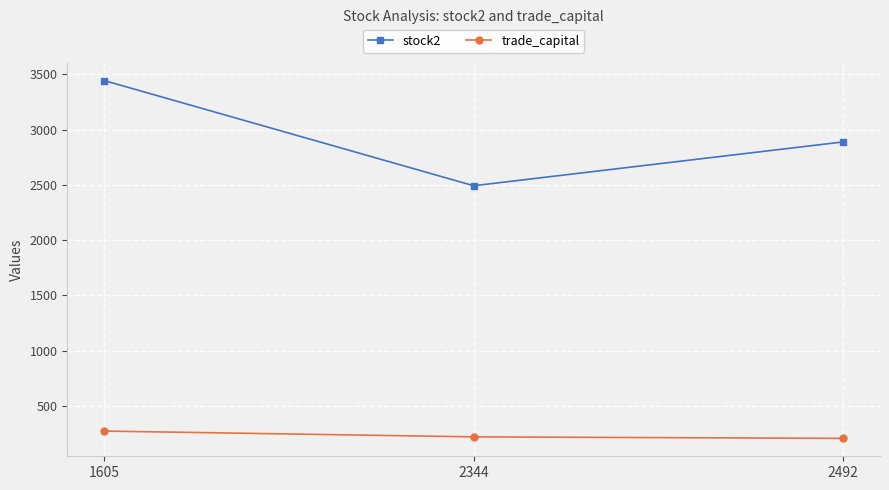

What is the lowest value of the stock2 series?

2492.0